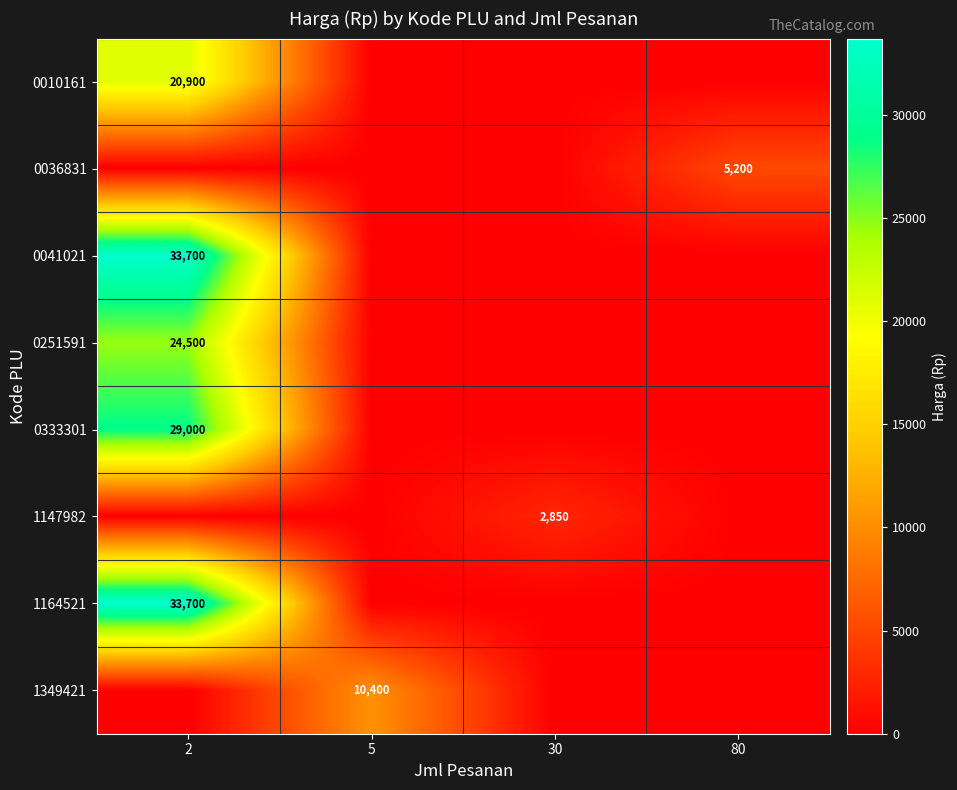

The value of 0041021 at 2 is 56968. True or false?

False